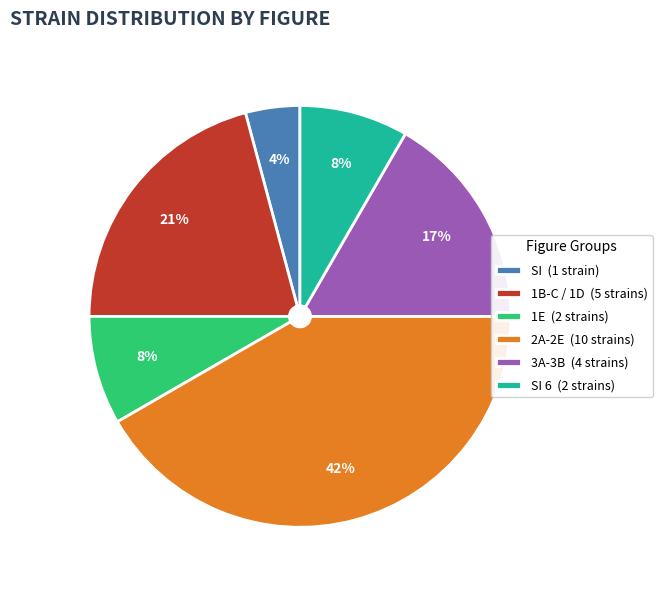

To the nearest percent, what is the combined percentage of 1E (2 strains) and 3A-3B (4 strains)?

25%